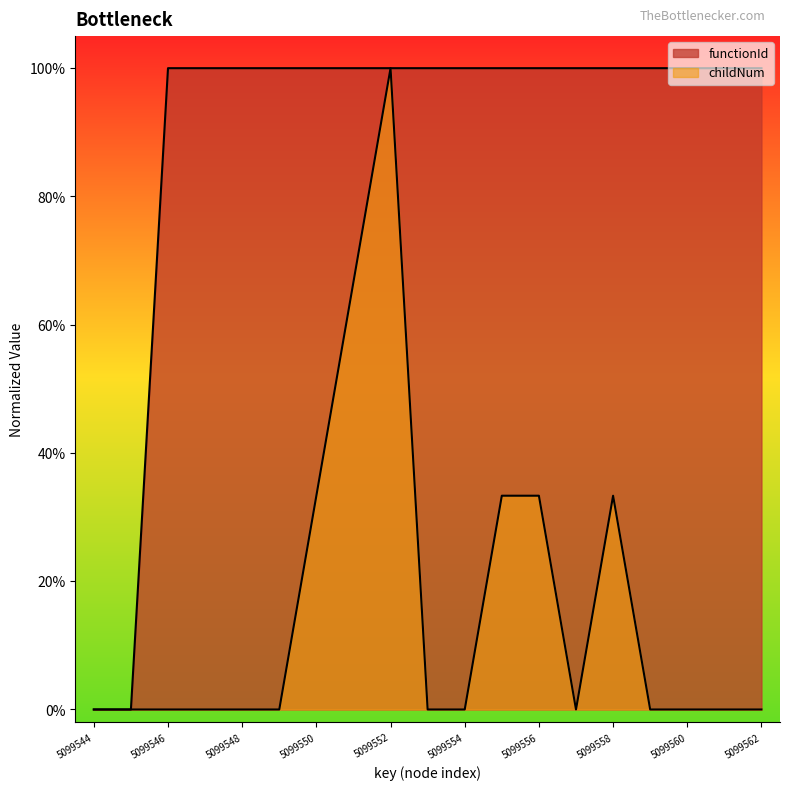

What are all the series names shown in the legend?

functionId, childNum